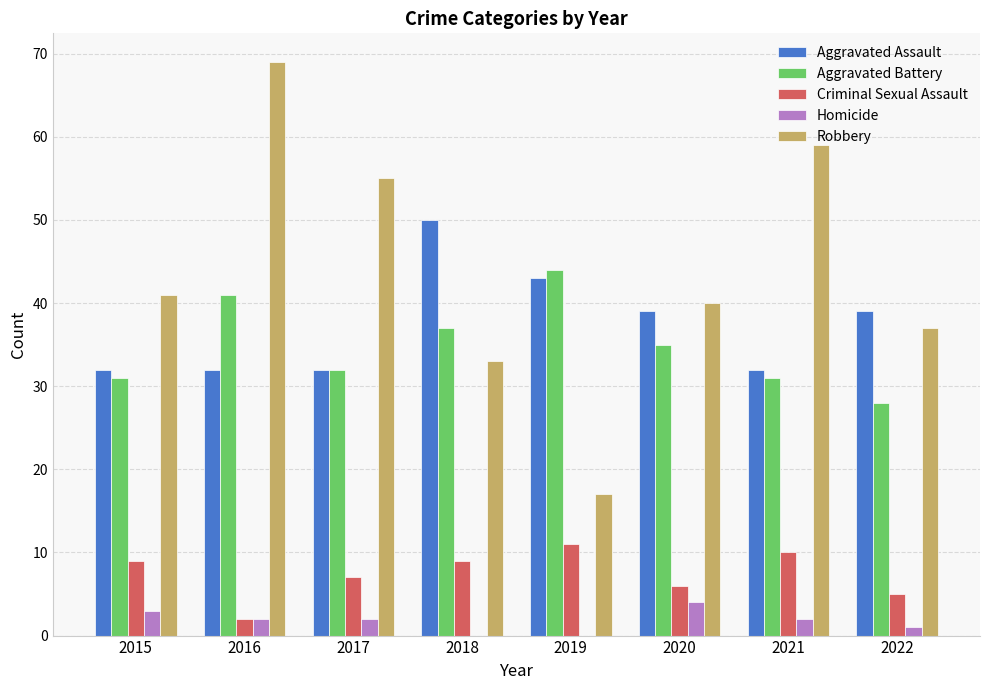

Which series has the largest total across all categories?

Robbery